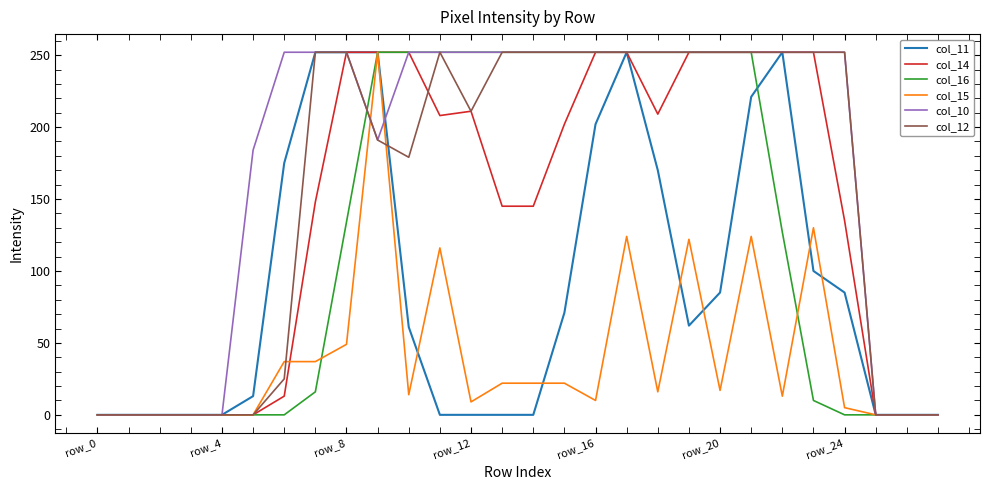

True or false: col_12 has a value of 252 at row_24.

True